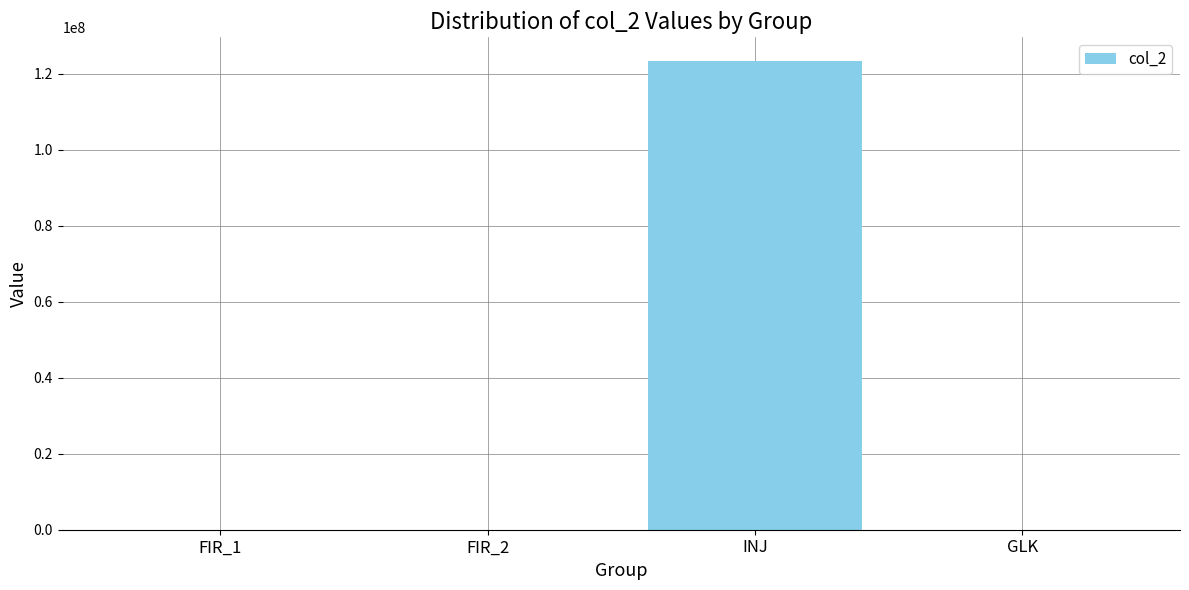

True or false: the data shows 185322104 at INJ.

False